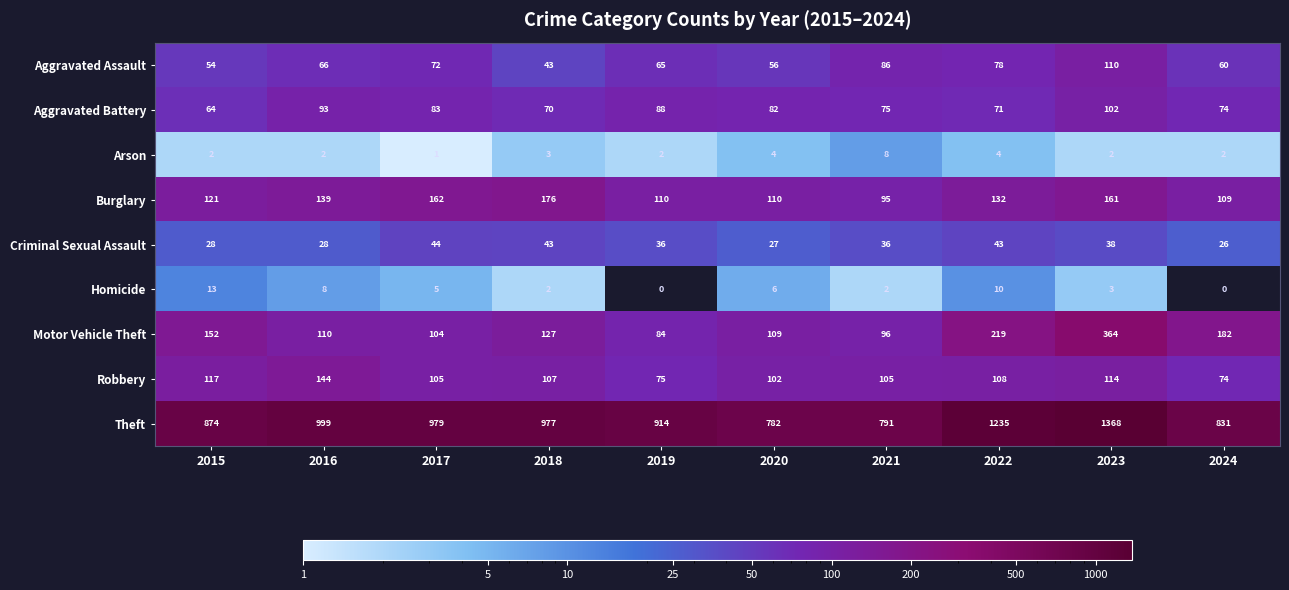

Is the value of Homicide at 2015 greater than the value of Aggravated Battery at 2023?

No